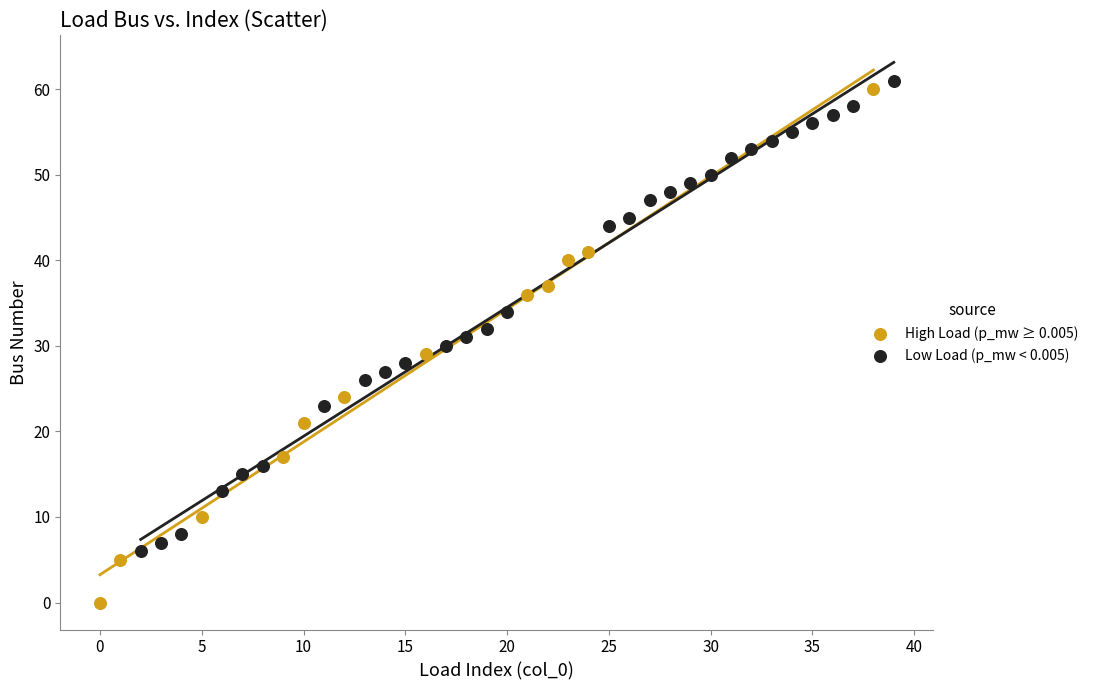

Which series has the widest spread of Y values?

High Load (p_mw ≥ 0.005)